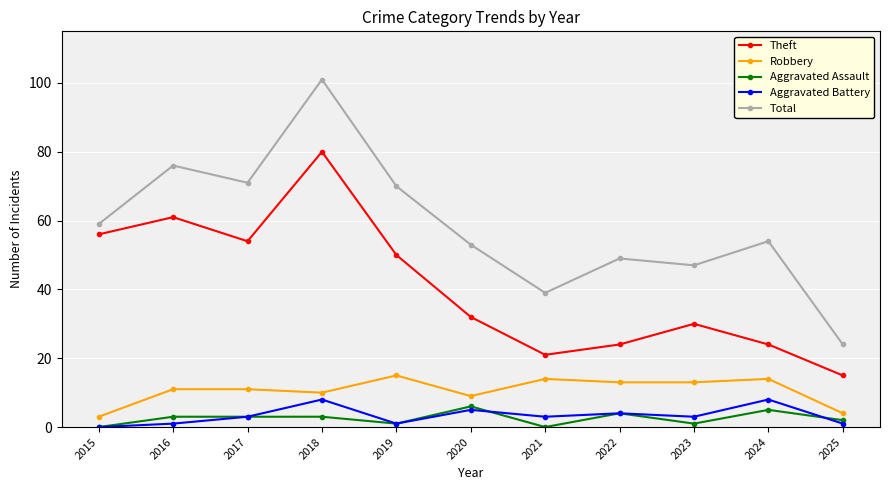

True or false: Theft and Robbery cross at least once.

False